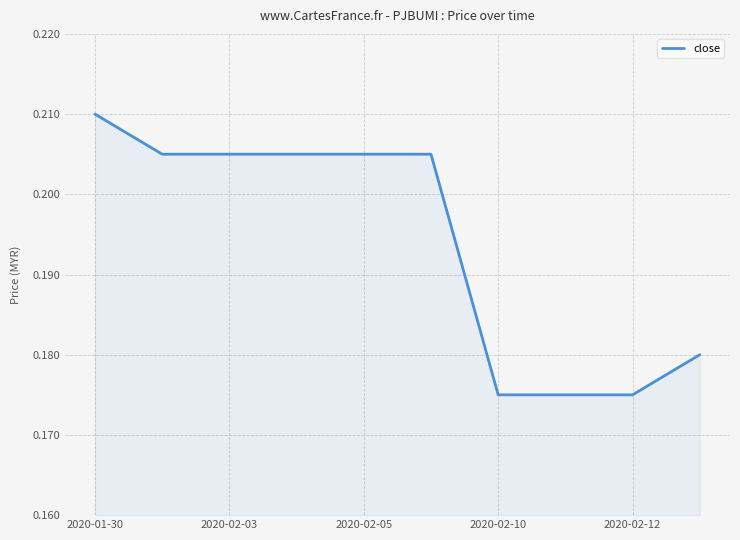

Count the values in the range 0 to 1.

10